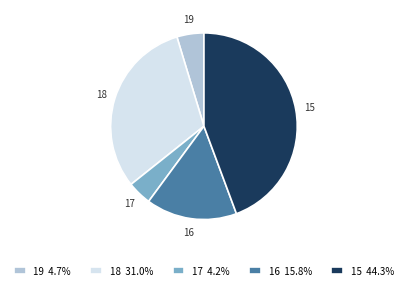

Combined, do 19 and 16 account for over 50%?

No